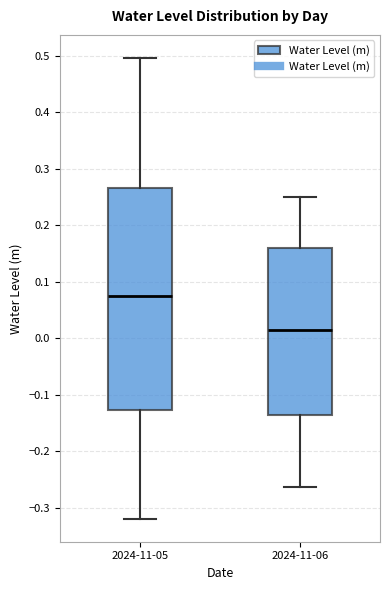

Reading left to right, read every box against the y-axis: the position of its median line, the range the box covers, and the ends of its whiskers. The values are not printed on the chart, so give them approximately, as read against the axis.

2024-11-05: median 0.07, box -0.13 to 0.27, whiskers -0.32 to 0.50
2024-11-06: median 0.01, box -0.14 to 0.16, whiskers -0.26 to 0.25